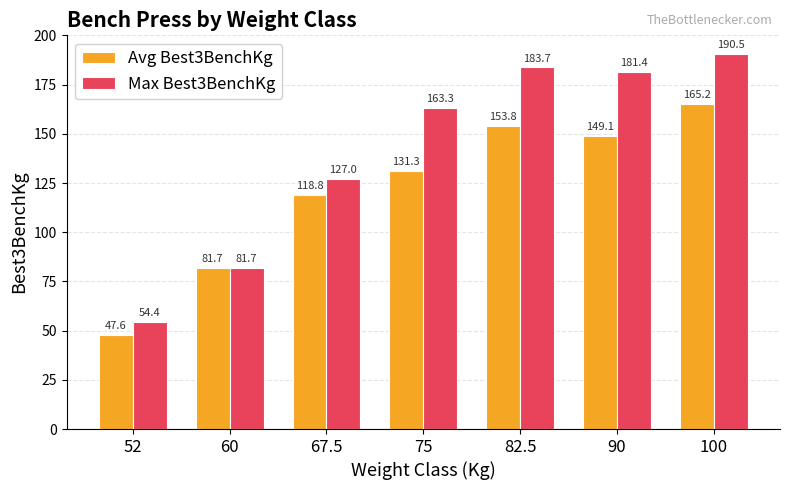

Reading left to right, what are all the values shown in this chart?

Avg Best3BenchKg: 52=47.6	60=81.7	67.5=118.8	75=131.3	82.5=153.8	90=149.1	100=165.2
Max Best3BenchKg: 52=54.4	60=81.7	67.5=127.0	75=163.3	82.5=183.7	90=181.4	100=190.5